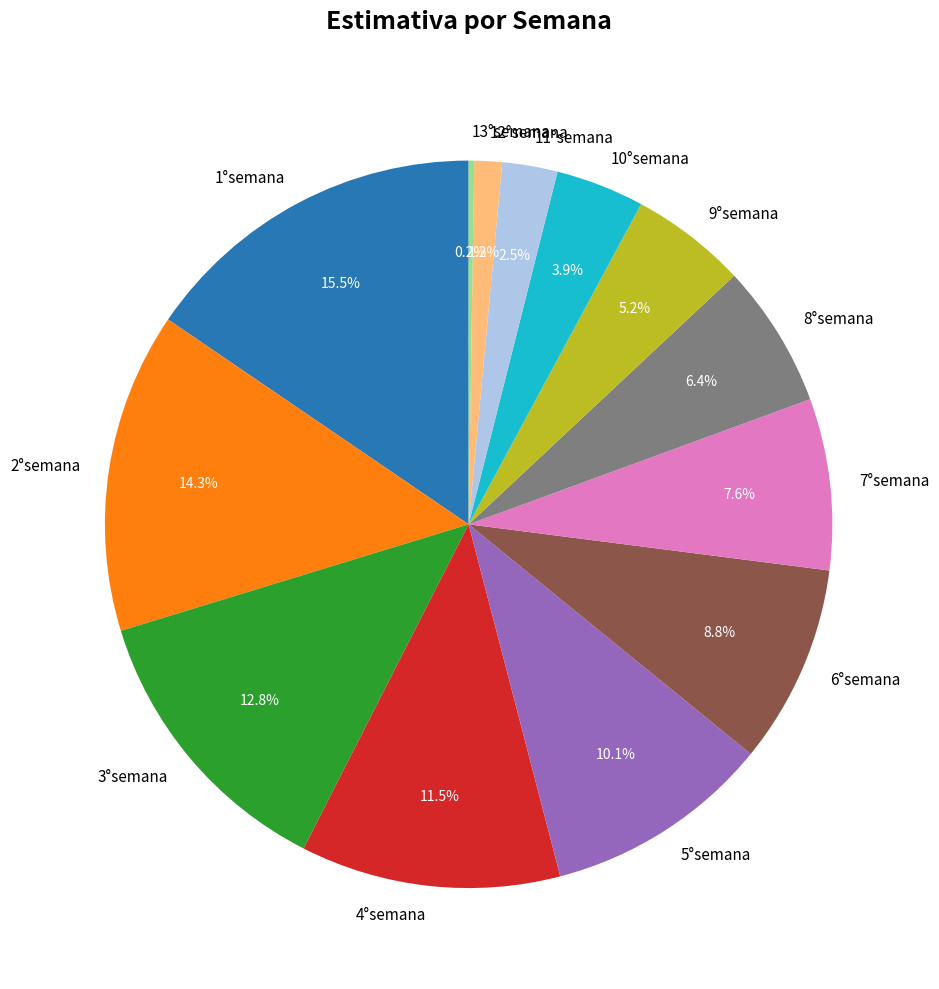

Combined, do 2°semana and 11°semana account for over 50%?

No